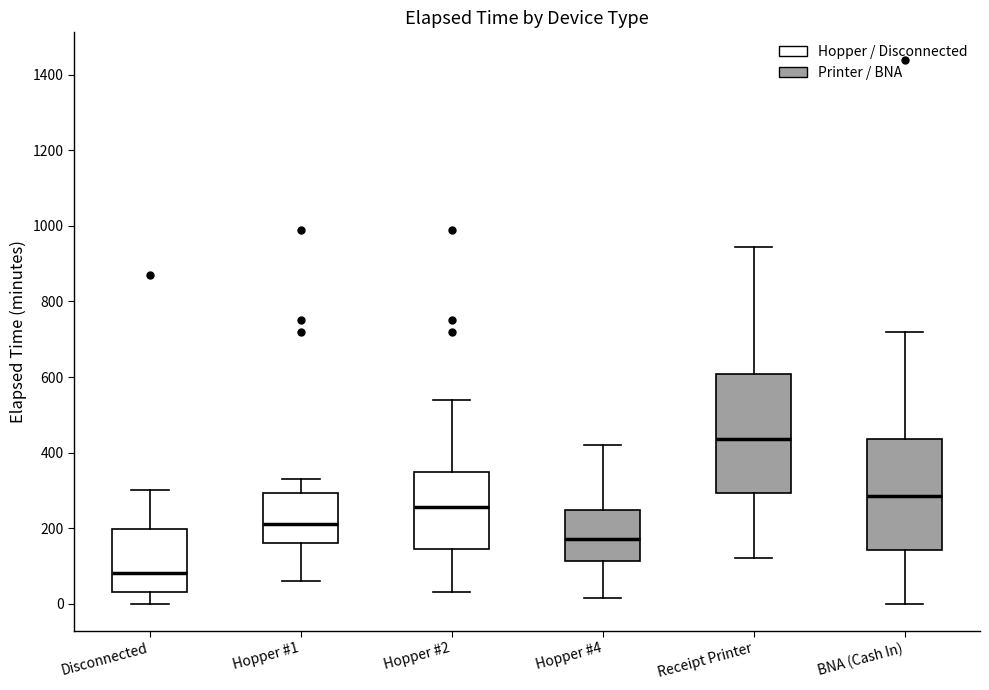

Reading left to right, transcribe this box plot: for each box, give where its median line is, the range the box spans, and where its two whiskers end, as read against the y-axis. The values are not printed on the chart, so give them approximately, as read against the axis.

Disconnected: median 80, box 40 to 200, whiskers 0 to 300
Hopper #1: median 220, box 160 to 300, whiskers 60 to 340
Hopper #2: median 260, box 140 to 340, whiskers 40 to 540
Hopper #4: median 180, box 120 to 240, whiskers 20 to 420
Receipt Printer: median 440, box 300 to 600, whiskers 120 to 940
BNA (Cash In): median 280, box 140 to 440, whiskers 0 to 720